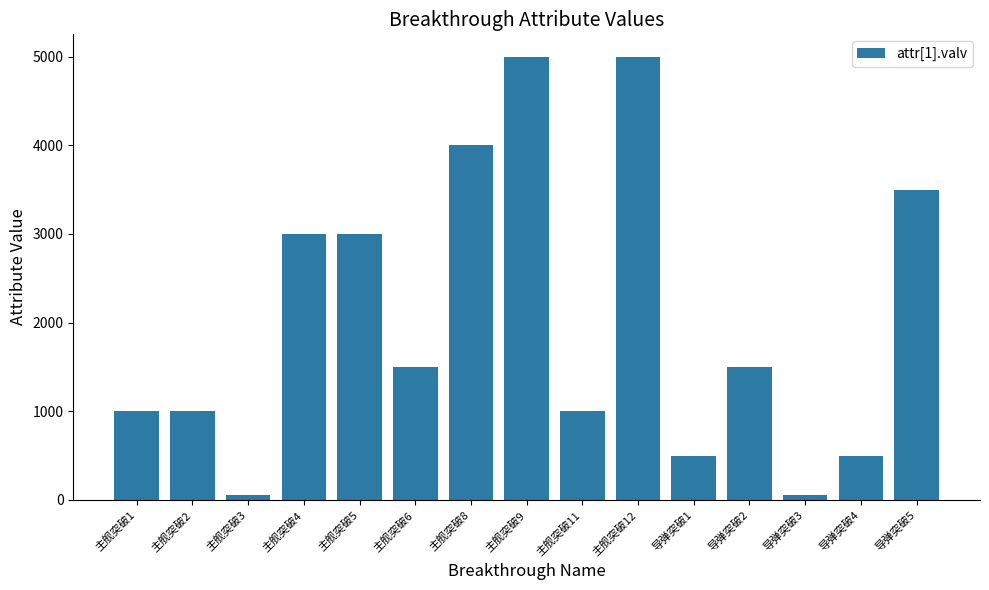

How many distinct data groups are displayed?

1